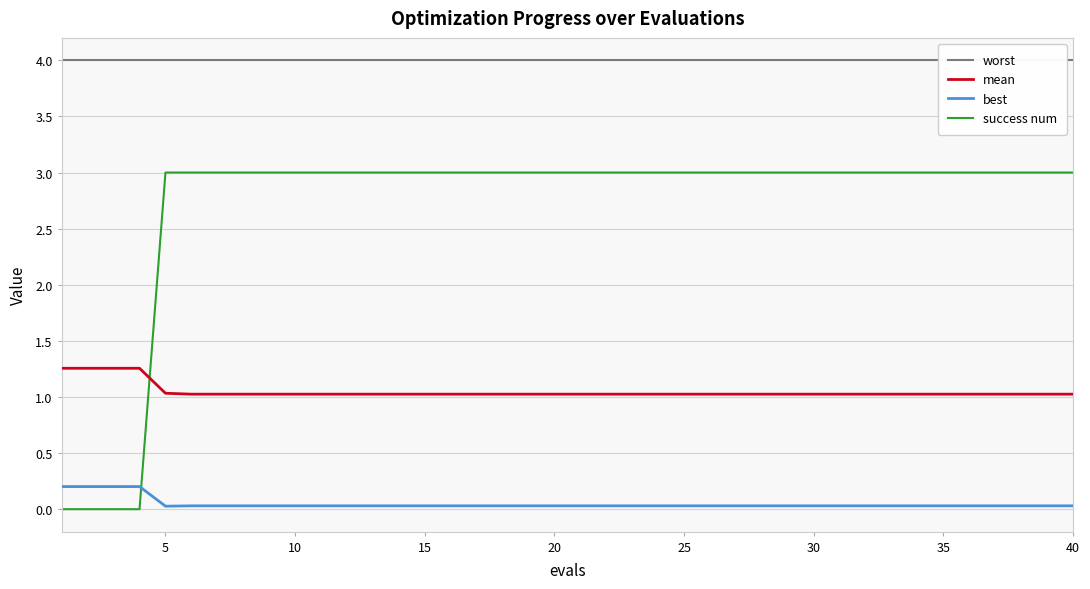

True or false: best and mean cross at least once.

False